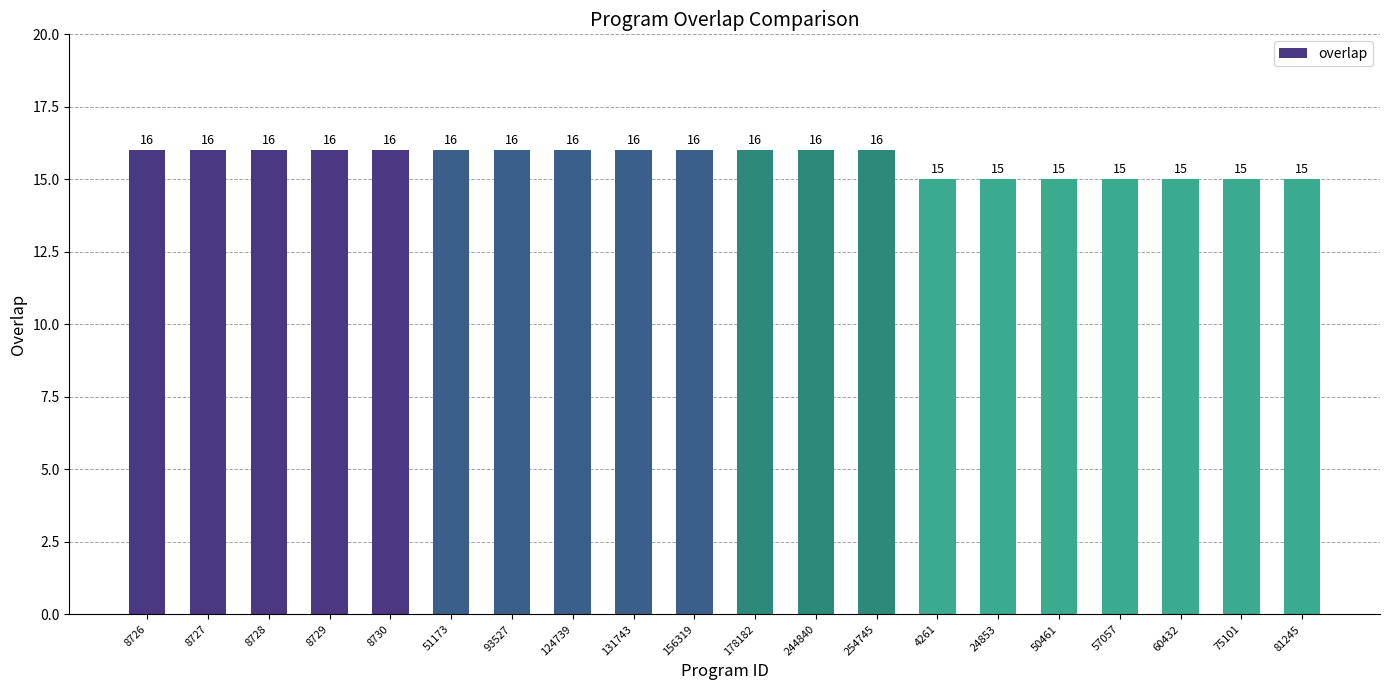

Is it true that the value at 75101 is 10?

False